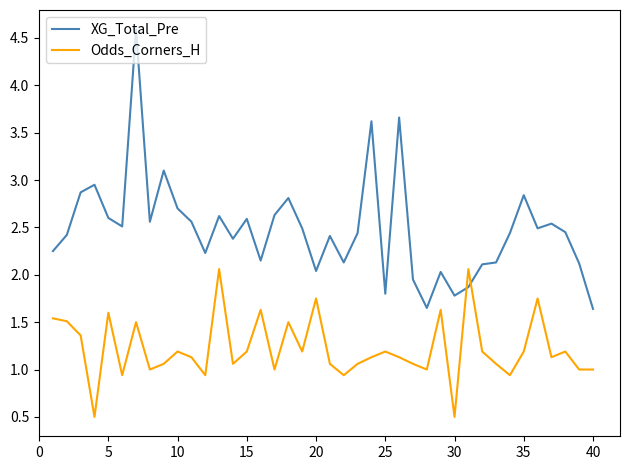

What is the greatest value displayed?

4.6